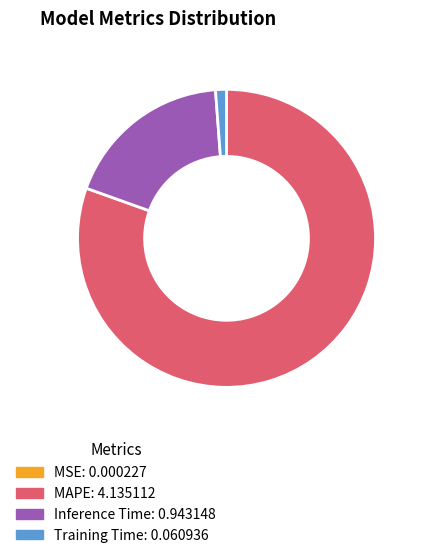

Is there any slice that represents more than half of the pie?

Yes